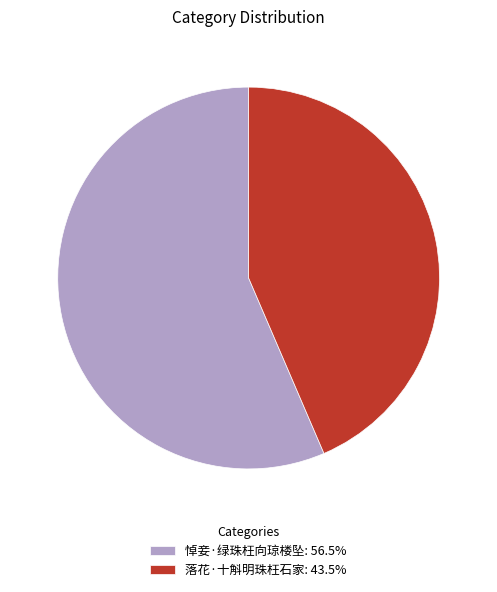

Which category has the smallest portion of the pie?

落花·十斛明珠枉石家